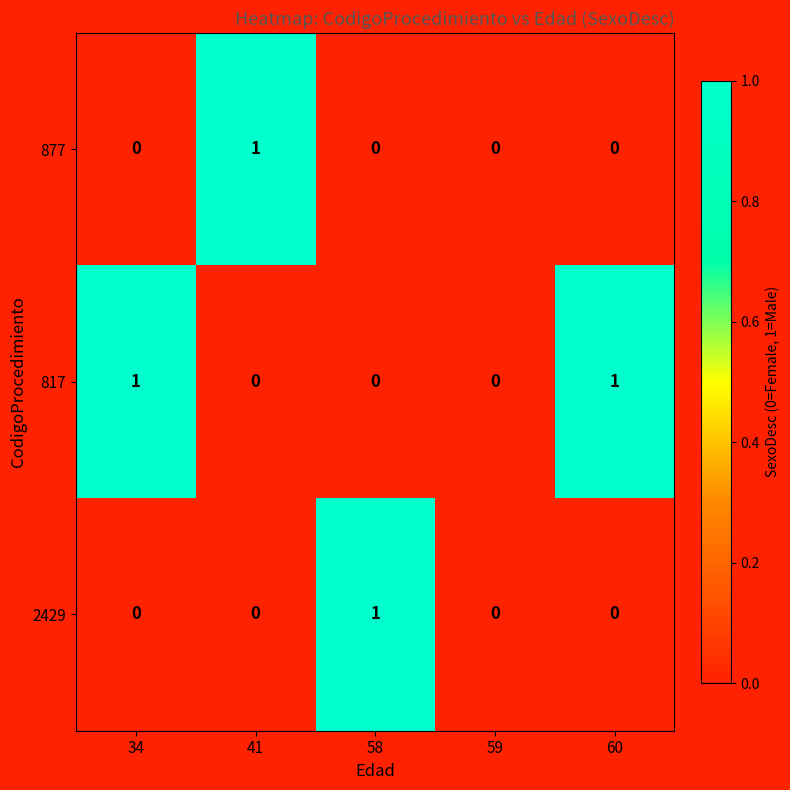

Which series changed the most between 34 and 59?

817